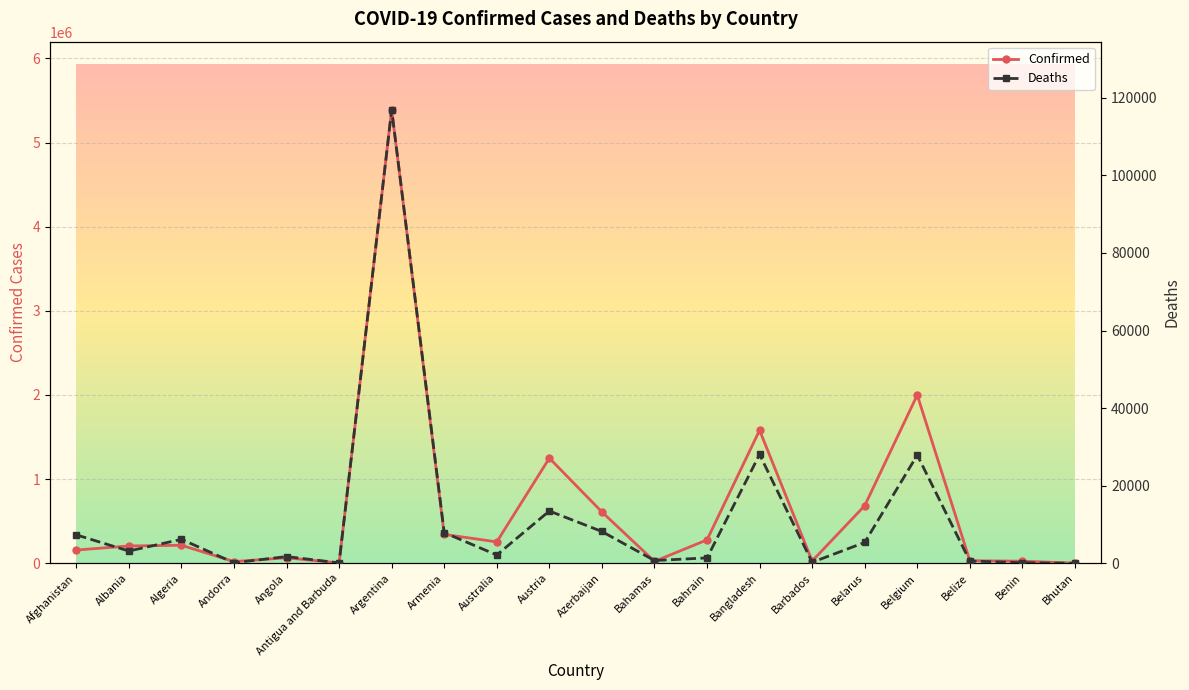

Reading left to right, extract all data points from this chart.

Confirmed: 157787	205777	214592	20549	65938	4198	5389707	343708	254682	1249641	610318	22995	278499	1581083	27169	684628	1999764	31246	24907	2657
Deaths: 7335	3166	6184	134	1738	117	116903	7903	2146	13479	8199	713	1394	28048	256	5385	27895	589	161	3